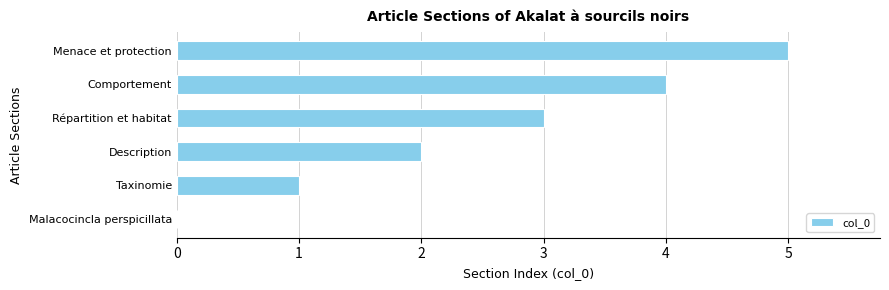

How many series are shown in this chart?

1